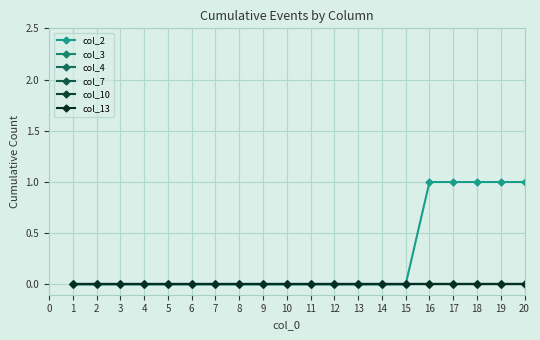

True or false: col_10 and col_7 cross at least once.

False